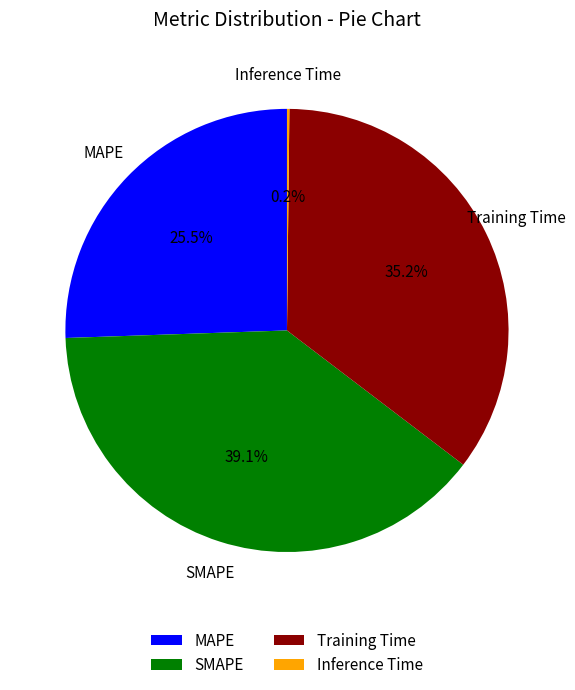

What percentage do MAPE and Training Time together represent?

60.7%